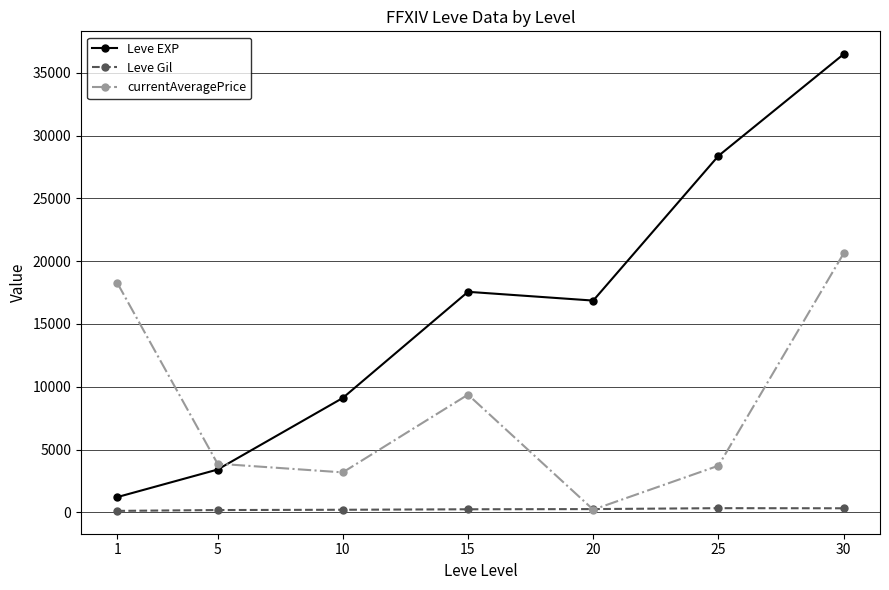

How many lines are shown in the chart?

3